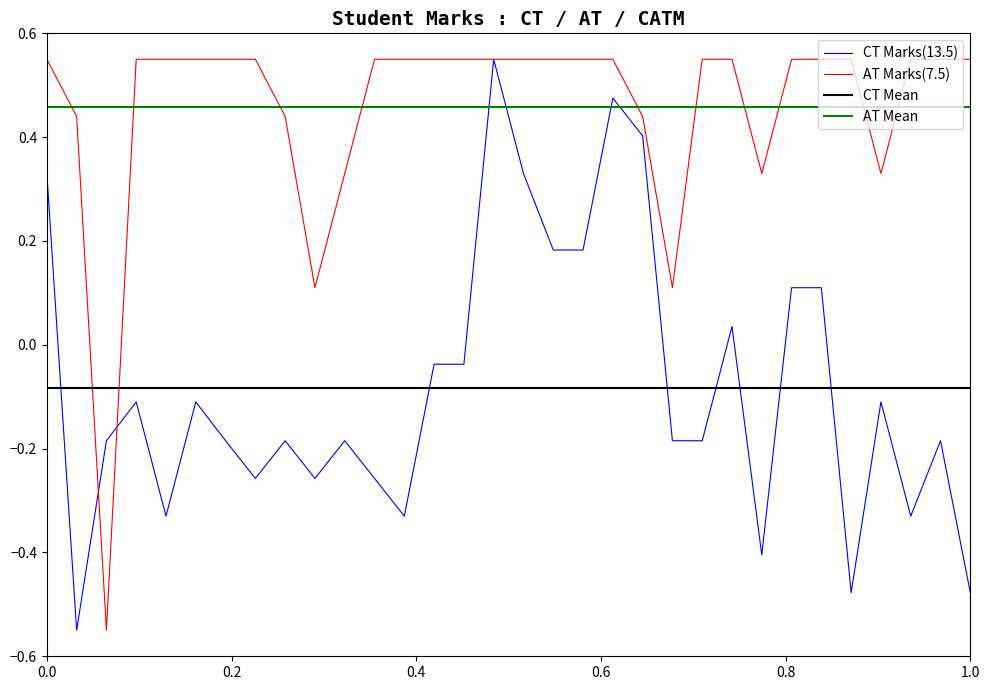

After their last crossing, which series has the higher values: AT Marks(7.5) or AT Mean?

AT Marks(7.5)